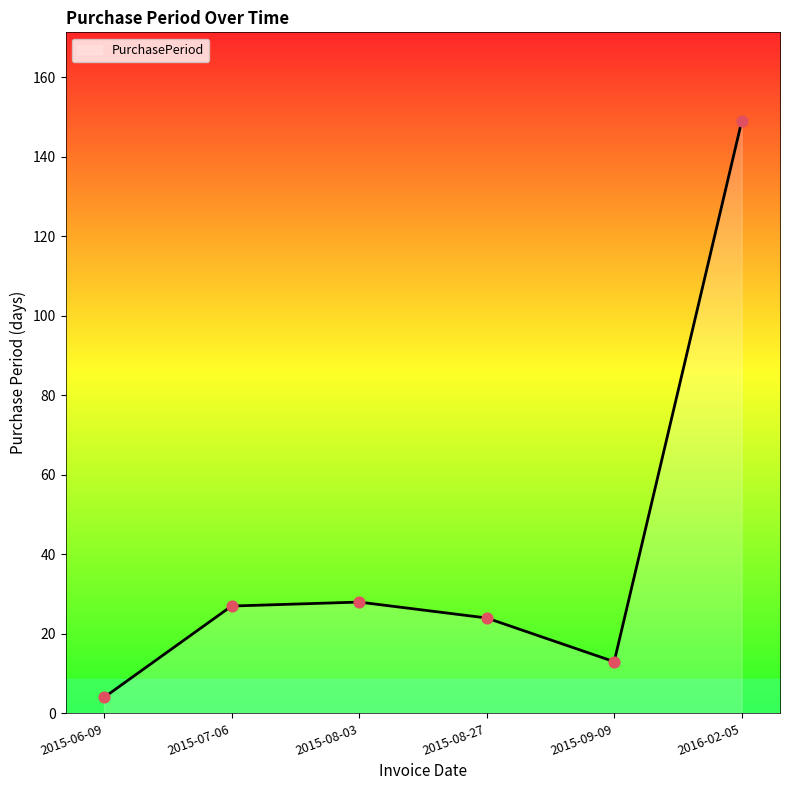

Between 2015-06-09 and 2015-07-06, which is larger?

2015-07-06